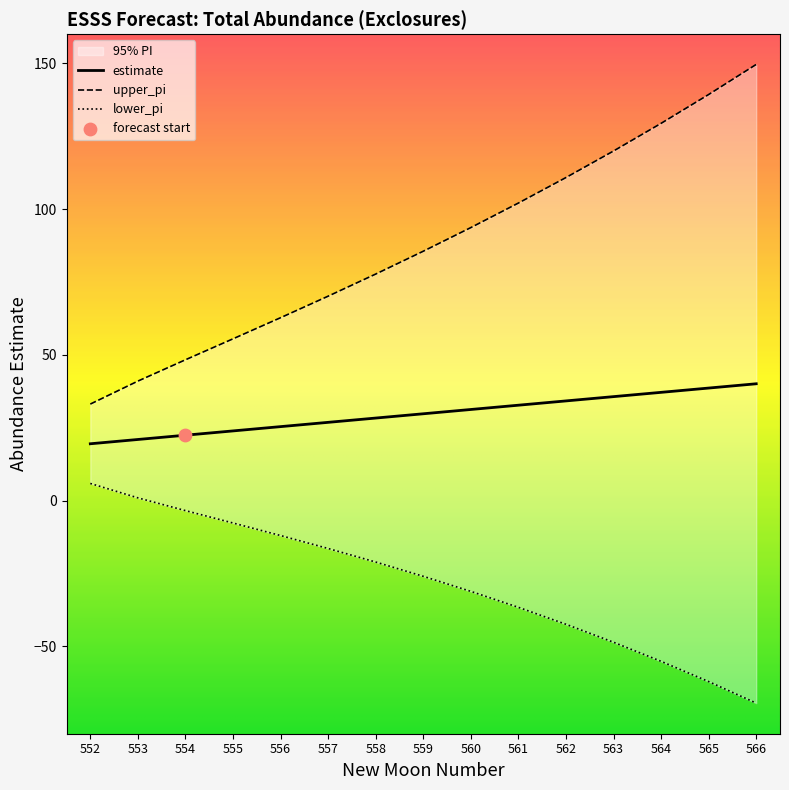

Which series contains the lowest Y value?

lower_pi